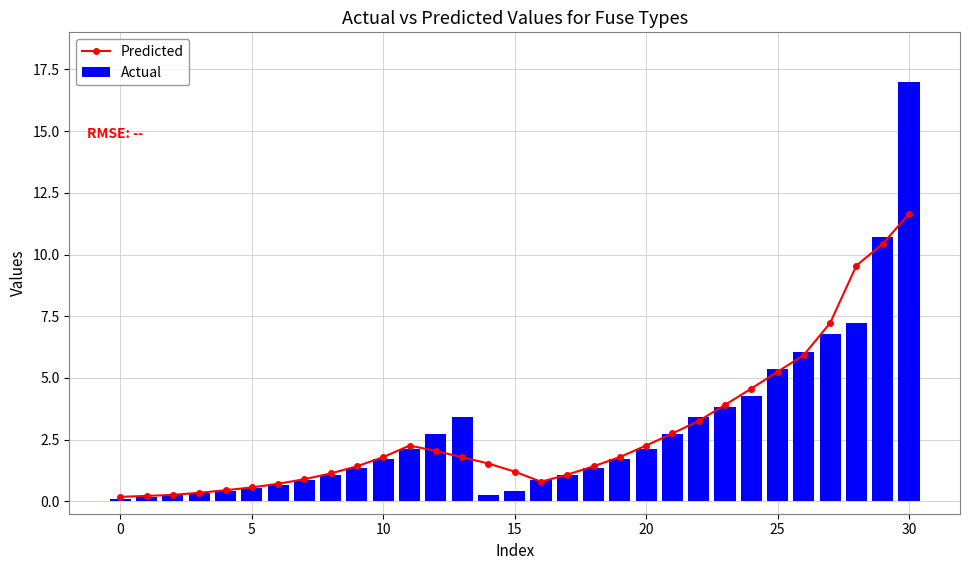

What is the difference between the second highest and second lowest values in the Actual series?

10.5